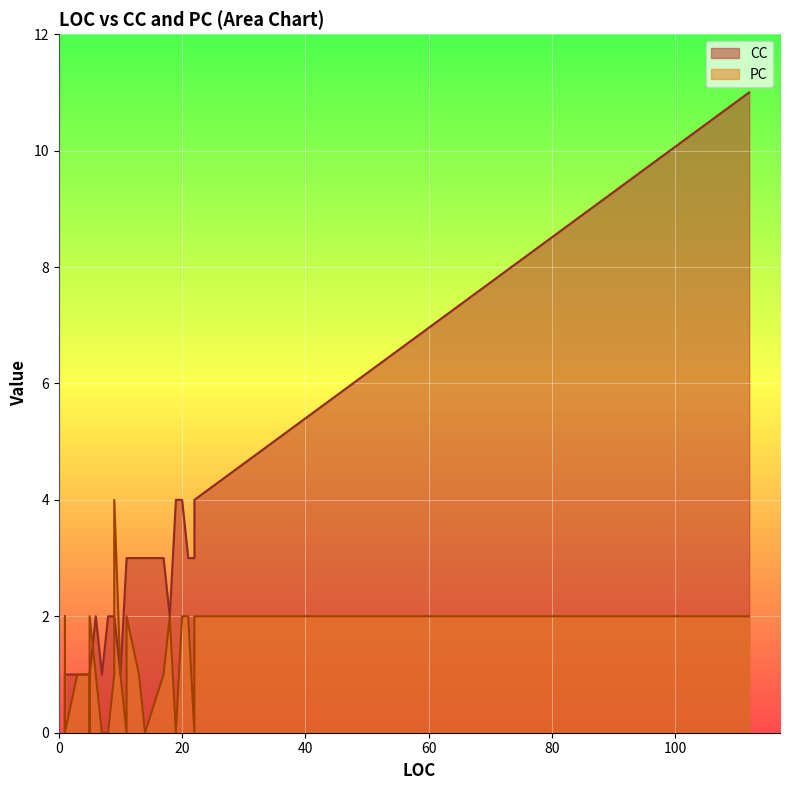

Rank the categories by CC value from lowest to highest.

2, 3, 4, 5, 6, 7, 8, 9, 10, 11, 16, 17, 21, 23, 25, 30, 34, 36, 37, 38, 39, 1, 19, 22, 24, 31, 32, 35, 0, 12, 13, 14, 27, 28, 29, 33, 15, 18, 26, 20